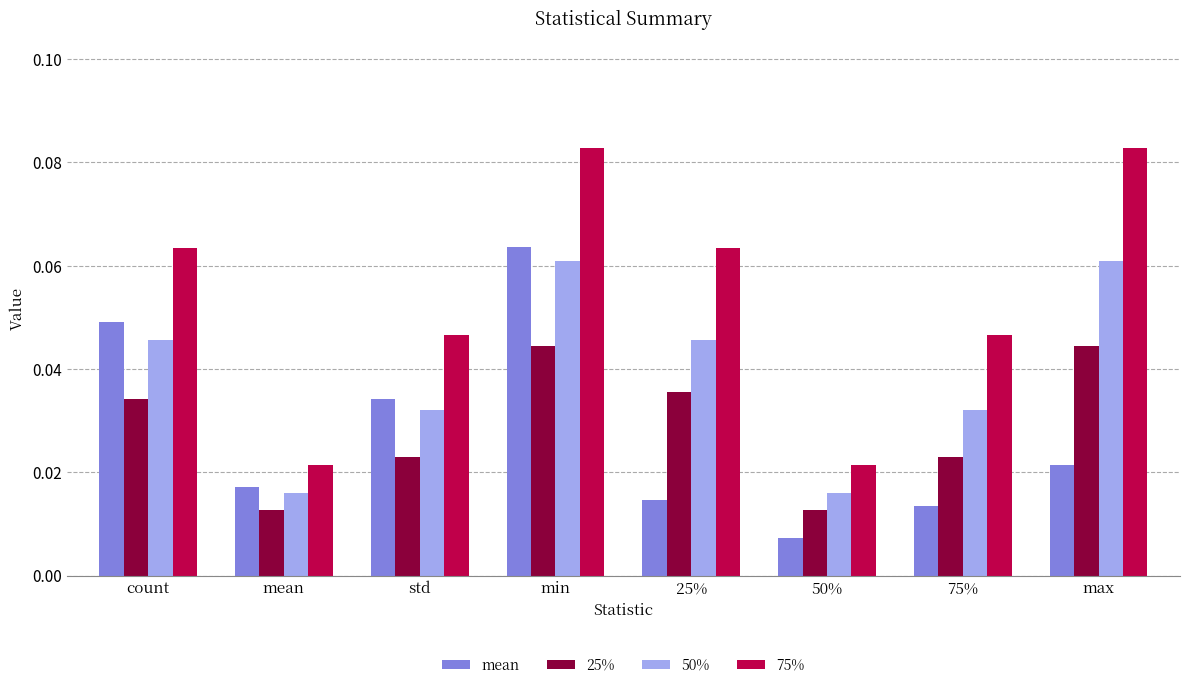

What is the total value across all series at min?

0.3